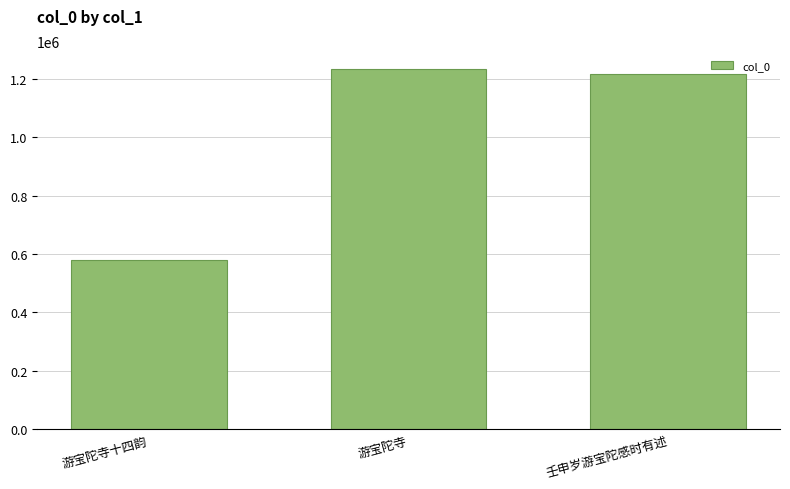

How many distinct data groups are displayed?

1